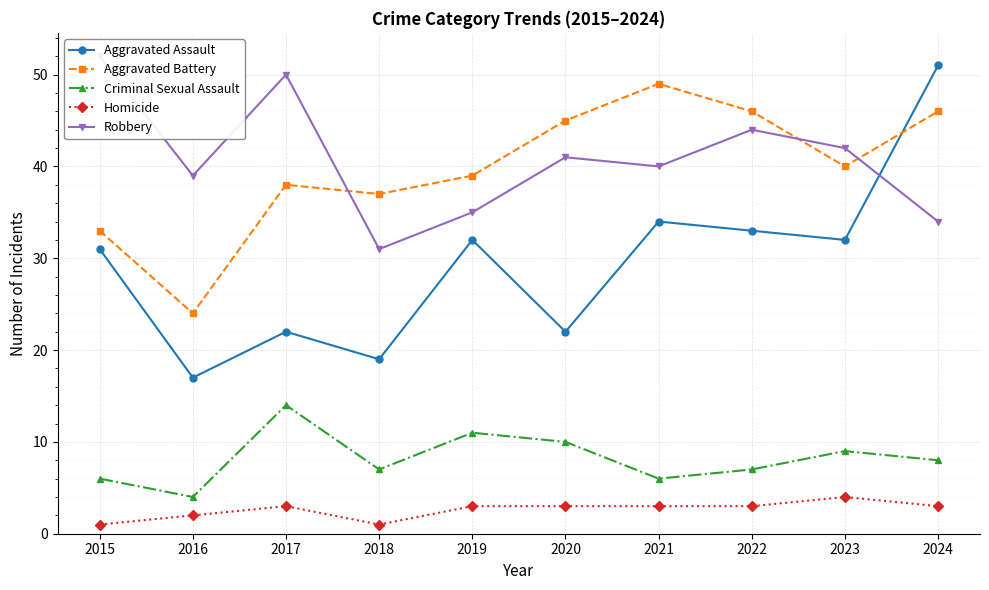

True or false: Robbery and Homicide intersect in this chart.

False